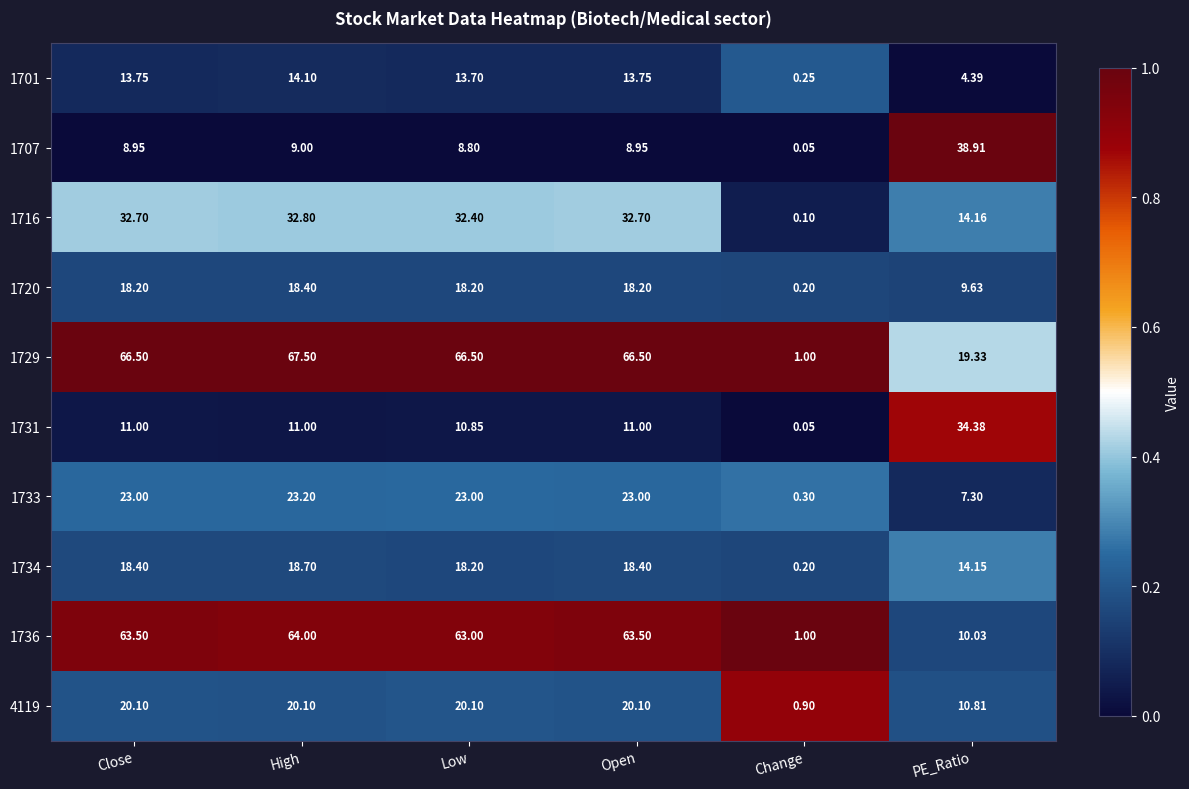

At which label does 1720 first exceed 18?

Close